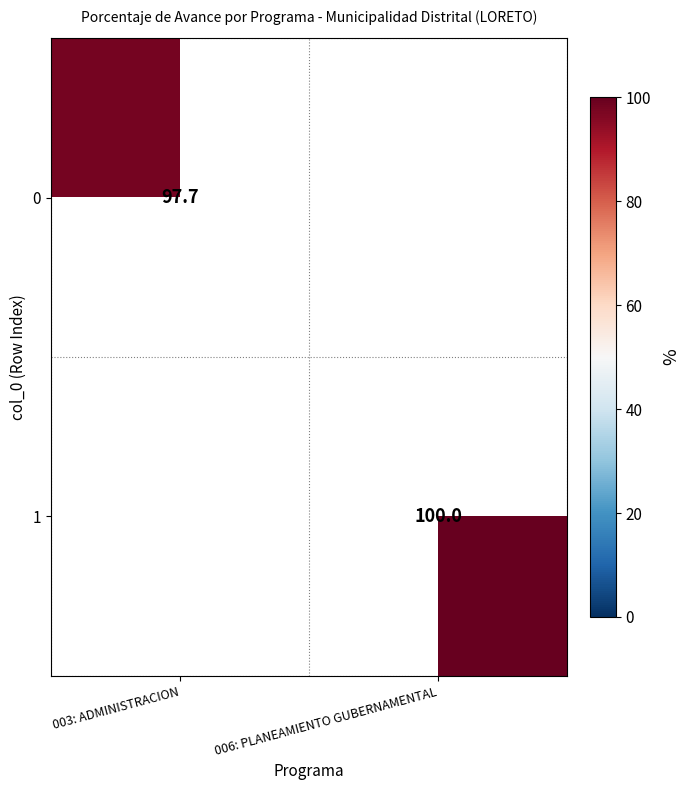

The 0 series shows 170.3 at 003: ADMINISTRACION. True or false?

False